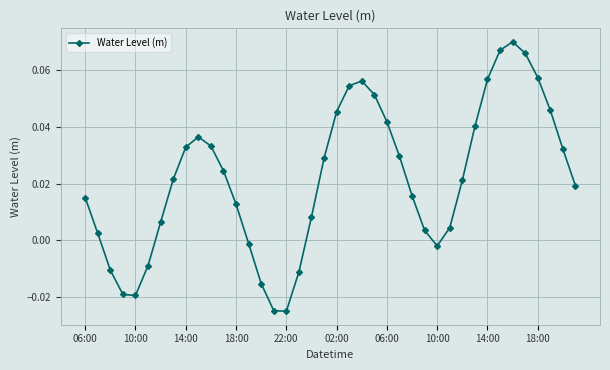

How many points are lower than both their immediate neighbors (excluding endpoints)?

3